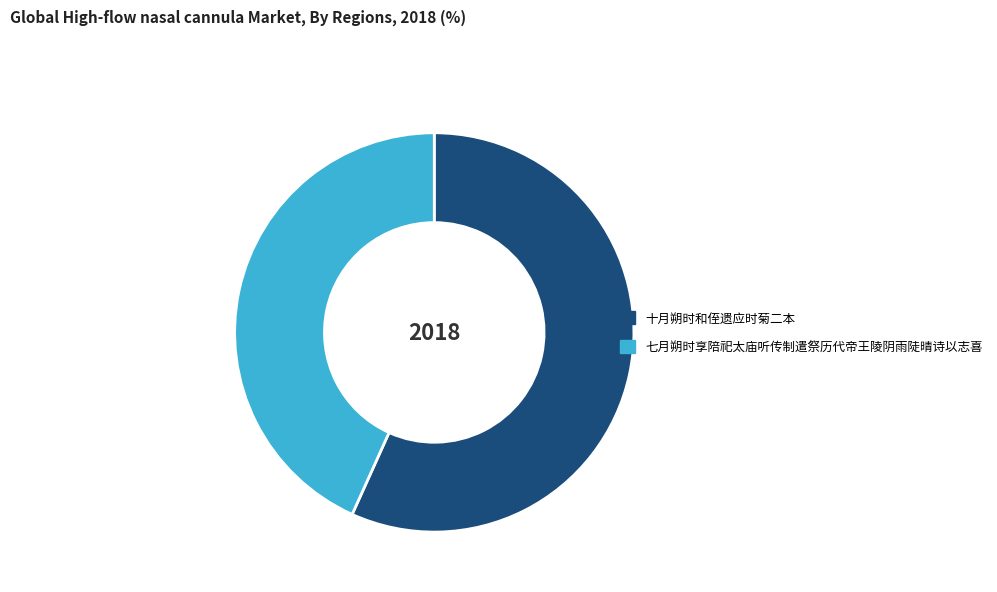

Rank the categories by value from lowest to highest.

七月朔时享陪祀太庙听传制遣祭历代帝王陵阴雨陡晴诗以志喜, 十月朔时和侄遗应时菊二本